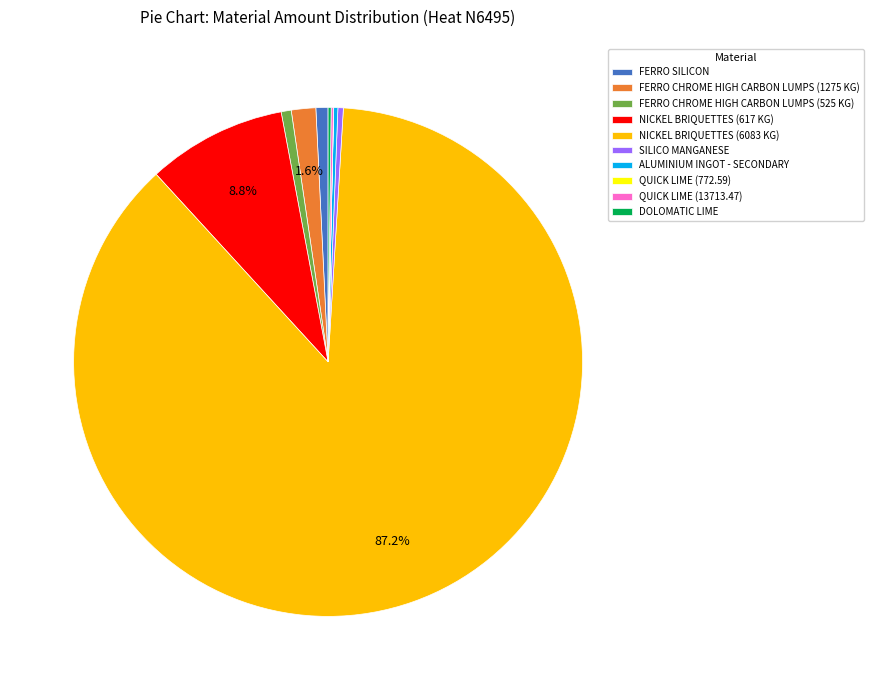

Which slice is the largest?

NICKEL BRIQUETTES (6083 KG)